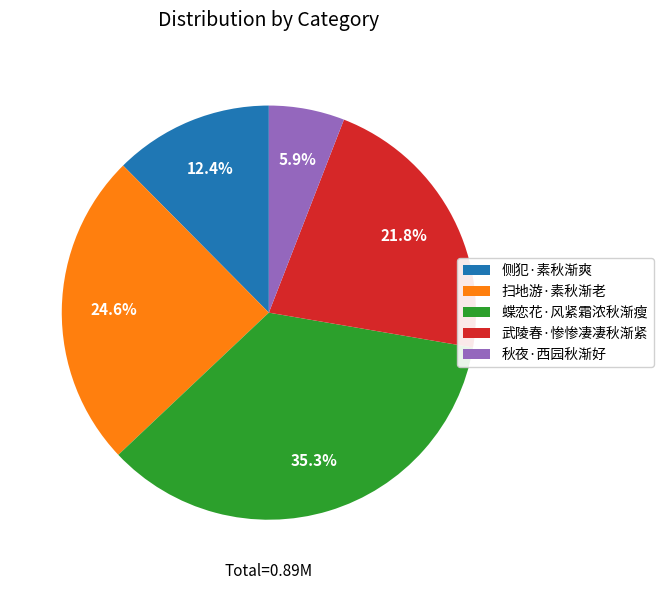

How much of the chart is everything except 蝶恋花·风紧霜浓秋渐瘦?

64.7%